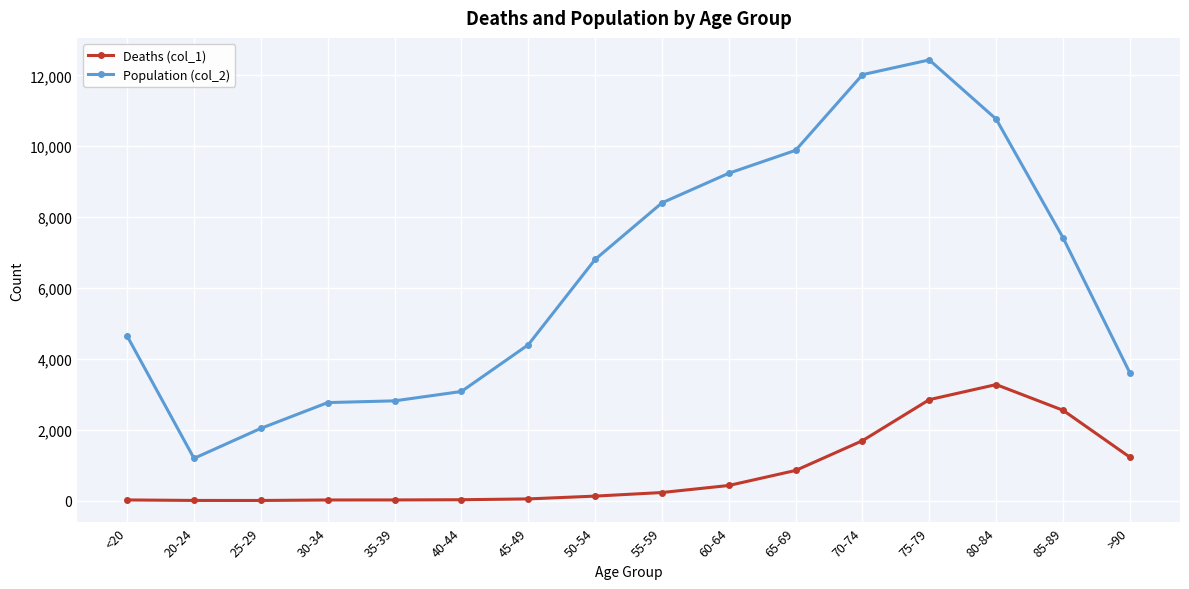

Rank the series at 20-24 from lowest to highest value.

Deaths (col_1), Population (col_2)